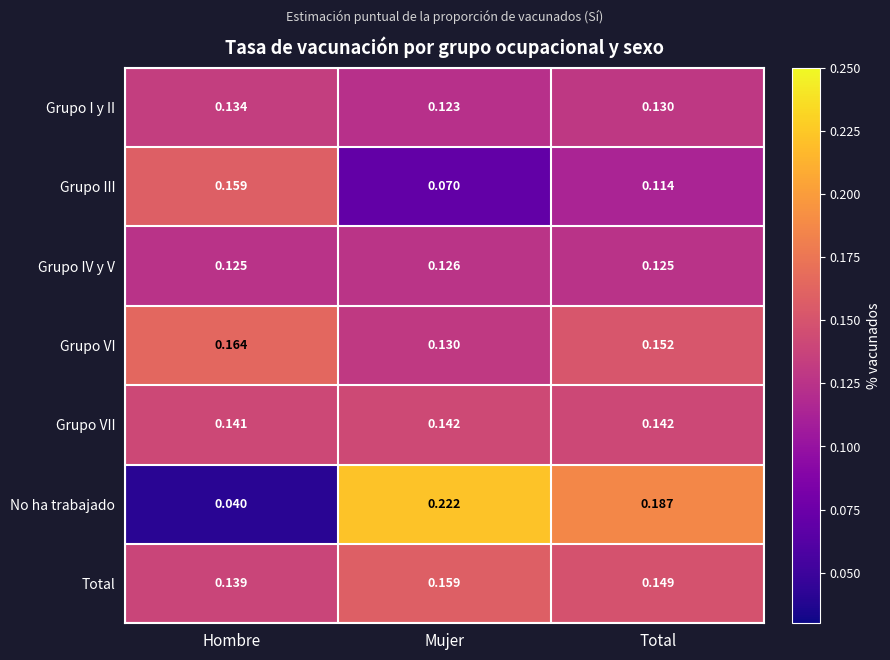

Is the value of No ha trabajado at Mujer greater than the value of Grupo I y II at Mujer?

Yes